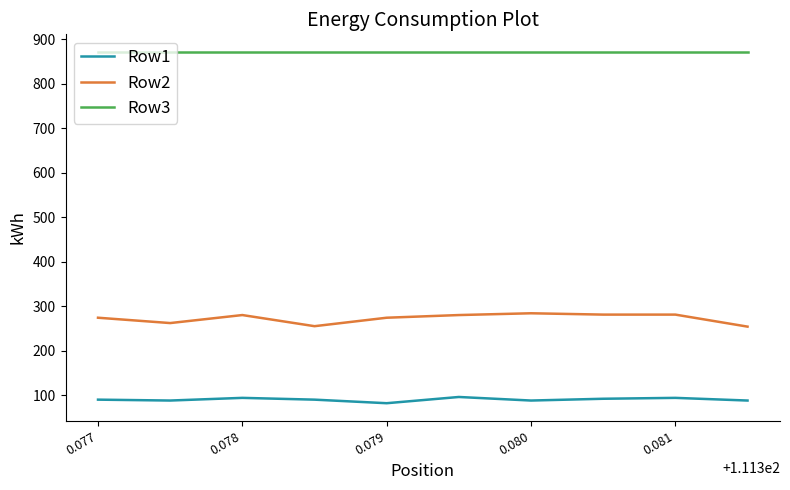

What is the maximum value for Row1?

96.0